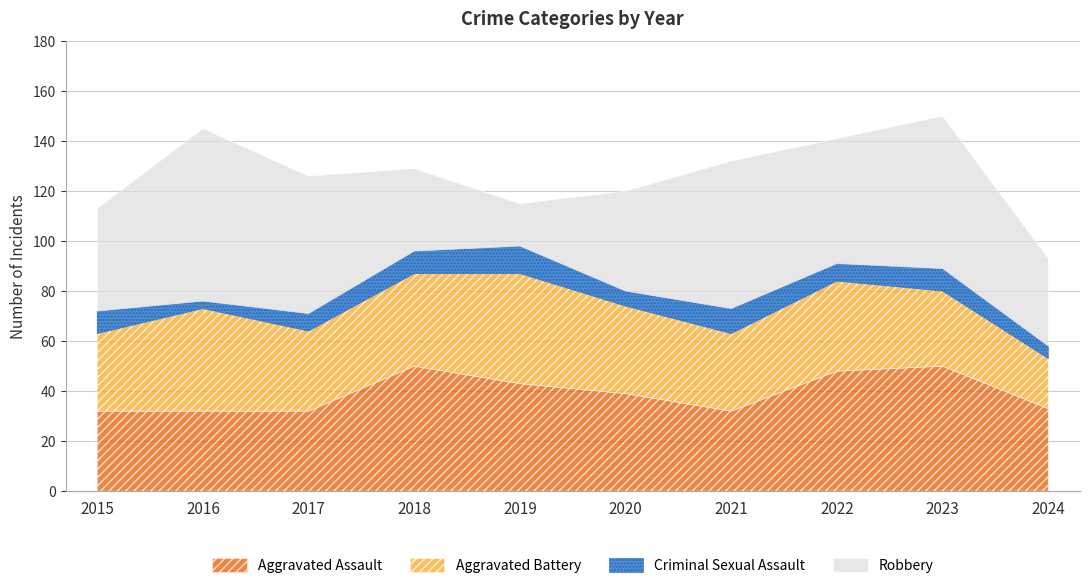

Reading left to right, transcribe all the data shown in this chart.

Aggravated Assault: 2015=32	2016=32	2017=32	2018=50	2019=43	2020=39	2021=32	2022=48	2023=50	2024=33
Aggravated Battery: 2015=31	2016=41	2017=32	2018=37	2019=44	2020=35	2021=31	2022=36	2023=30	2024=20
Criminal Sexual Assault: 2015=9	2016=3	2017=7	2018=9	2019=11	2020=6	2021=10	2022=7	2023=9	2024=5
Robbery: 2015=41	2016=69	2017=55	2018=33	2019=17	2020=40	2021=59	2022=50	2023=61	2024=35